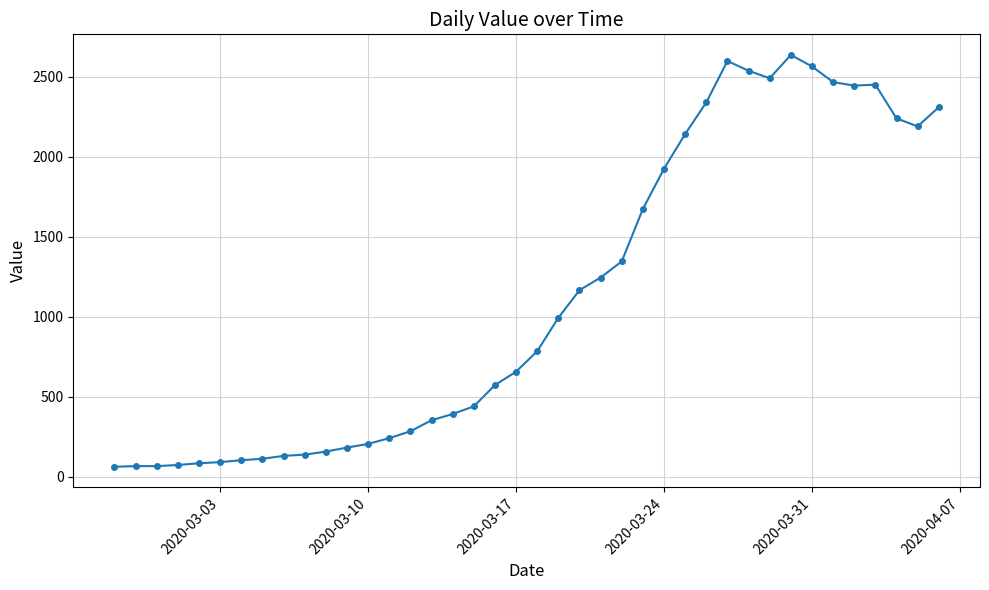

How many categories are shown in the chart?

40